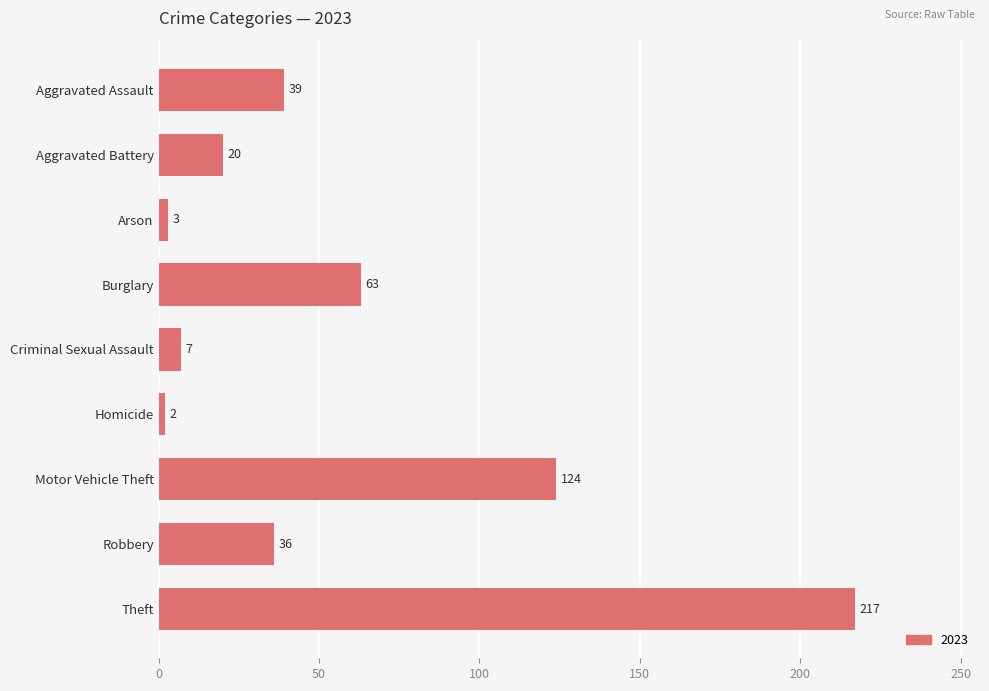

What is the label of the 1st bar from the bottom?

Theft